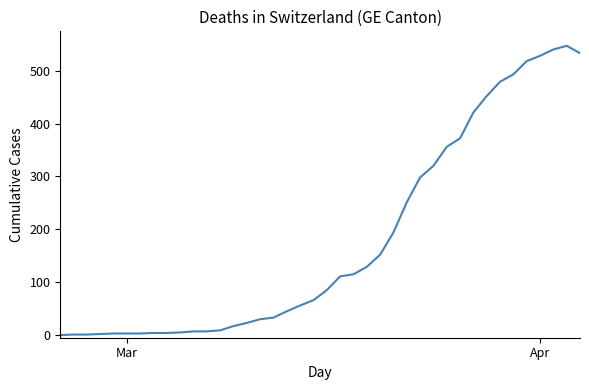

Is this an area chart (filled region under the line)?

No